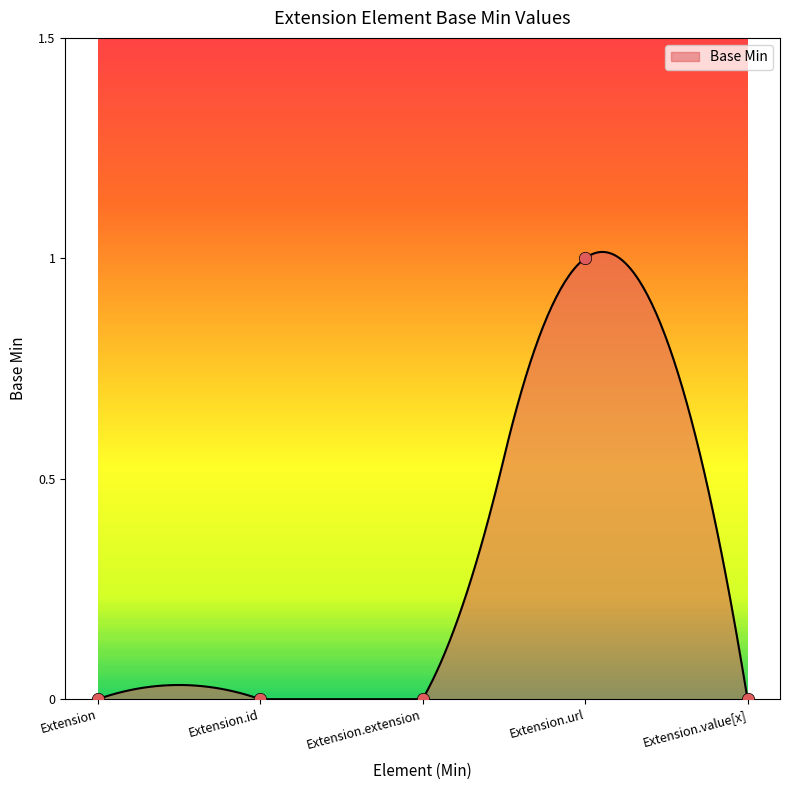

What is the change in value from Extension to Extension.url?

+1